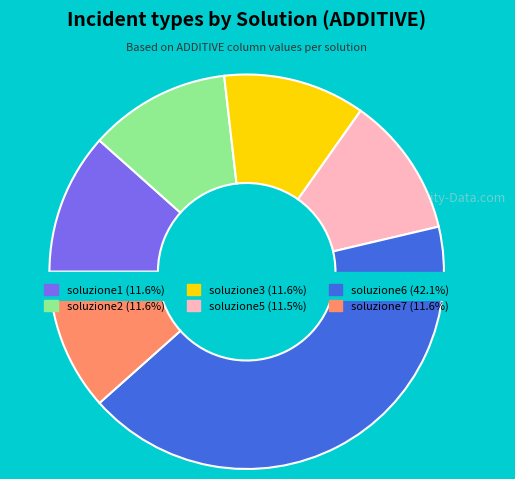

Is it true that soluzione3 is 12% of the pie?

True